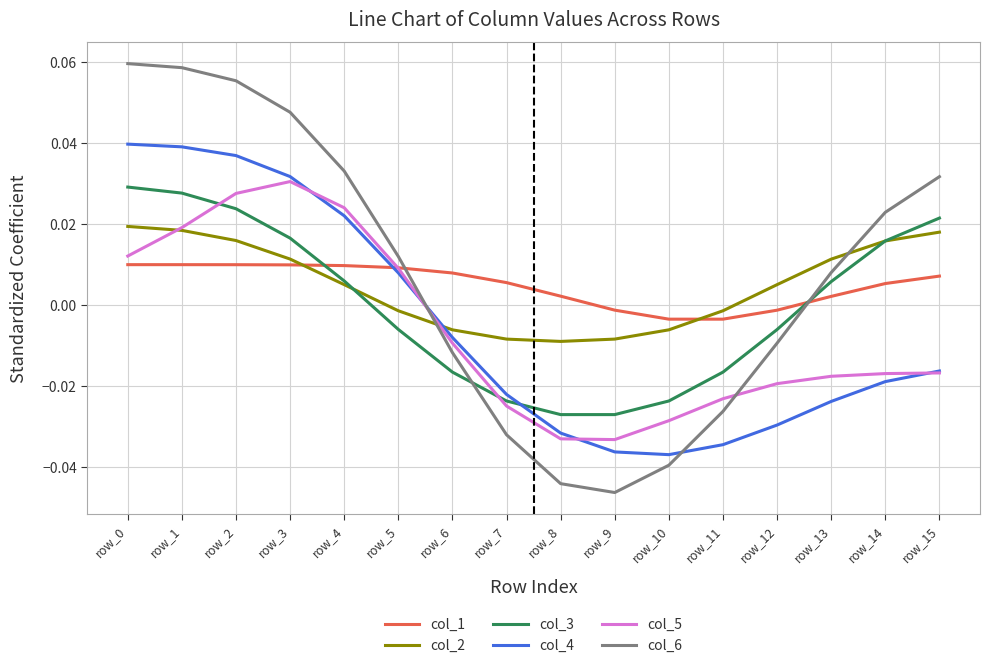

What are all the series names shown in the legend?

col_1, col_2, col_3, col_4, col_5, col_6